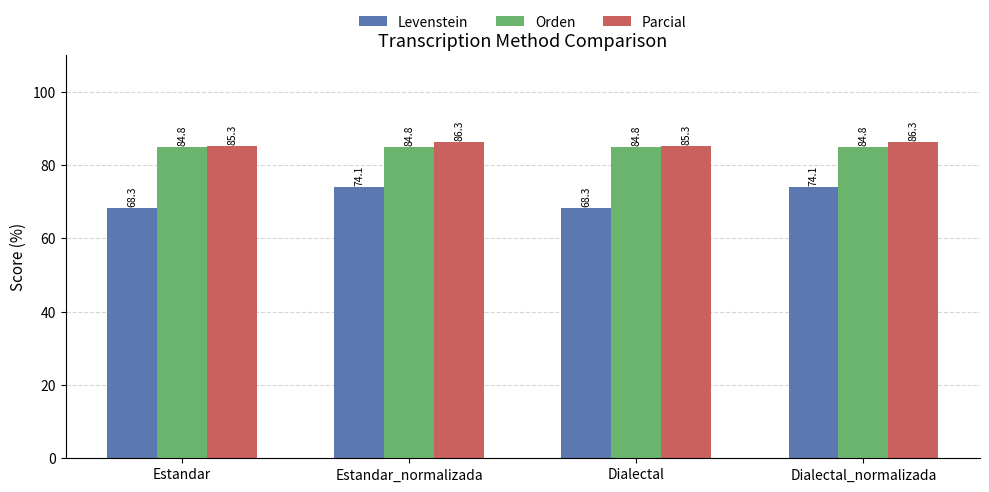

How many series are shown in this chart?

3